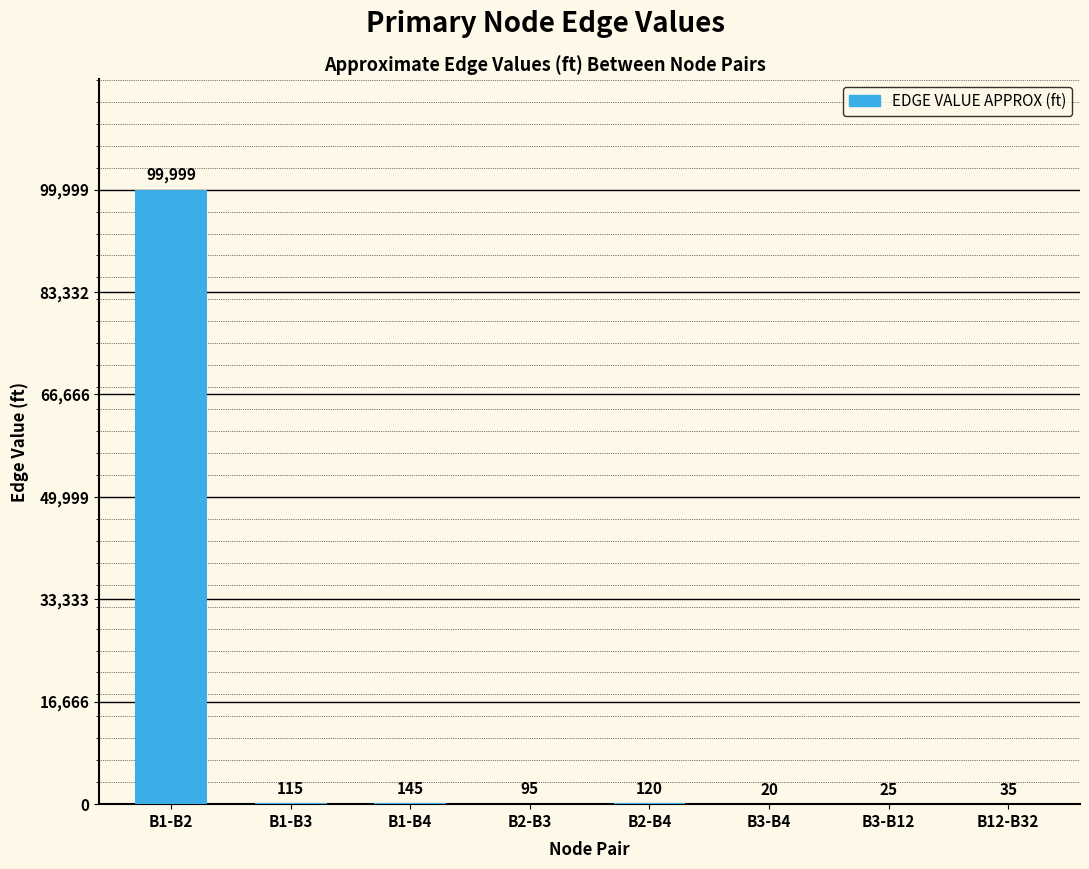

At which label is the value closest to 50009?

B1-B4